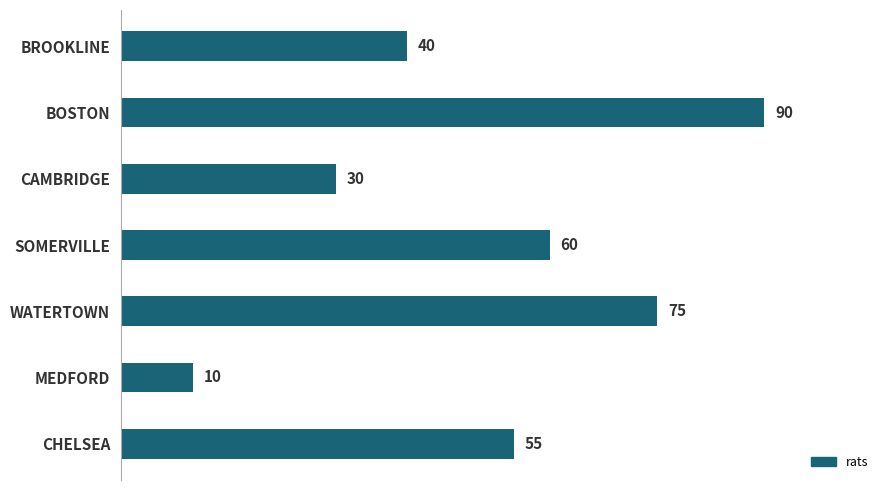

Rank the categories by value from lowest to highest.

MEDFORD, CAMBRIDGE, BROOKLINE, CHELSEA, SOMERVILLE, WATERTOWN, BOSTON